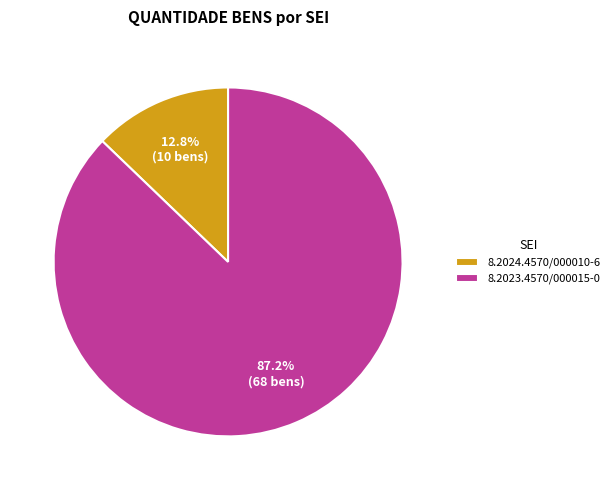

To the nearest percent, what is the difference between the largest and smallest slice percentages?

74%